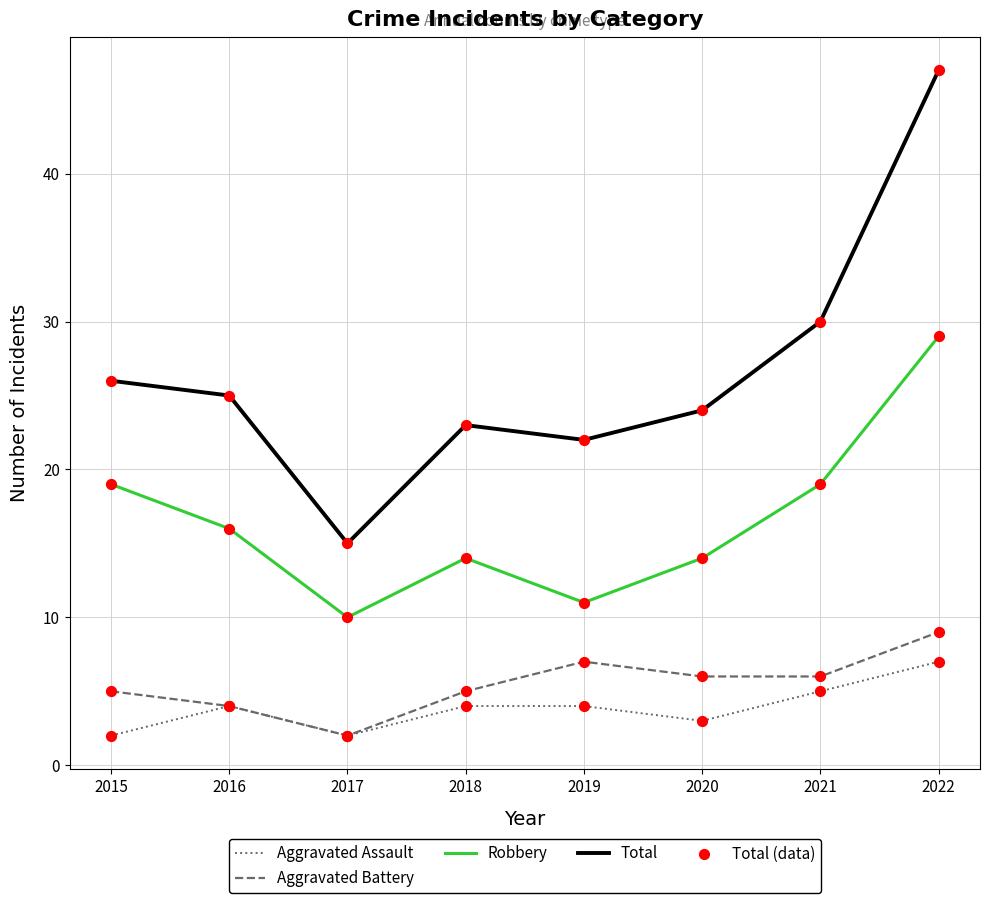

Which series has the largest range (max minus min)?

Total